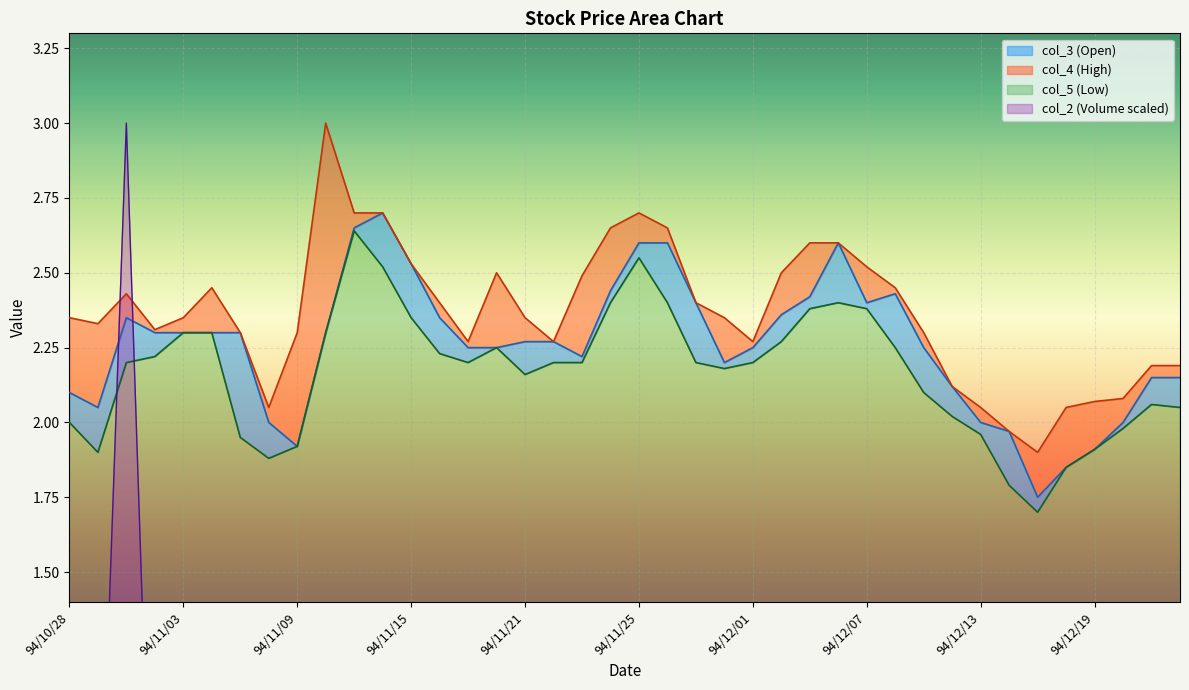

What is the label of the 22nd point from the right?

94/11/23